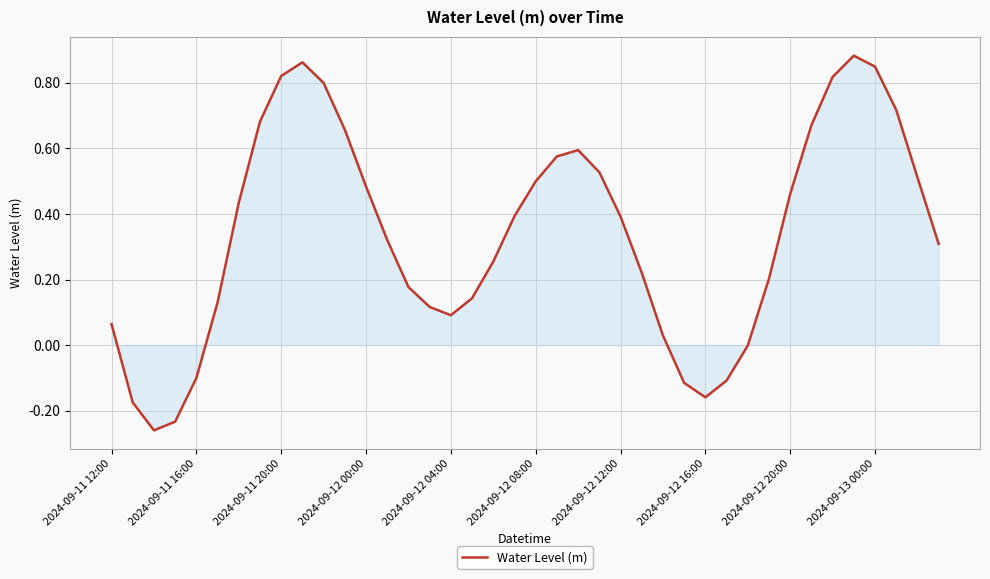

What is the difference between the maximum and minimum values?

1.1